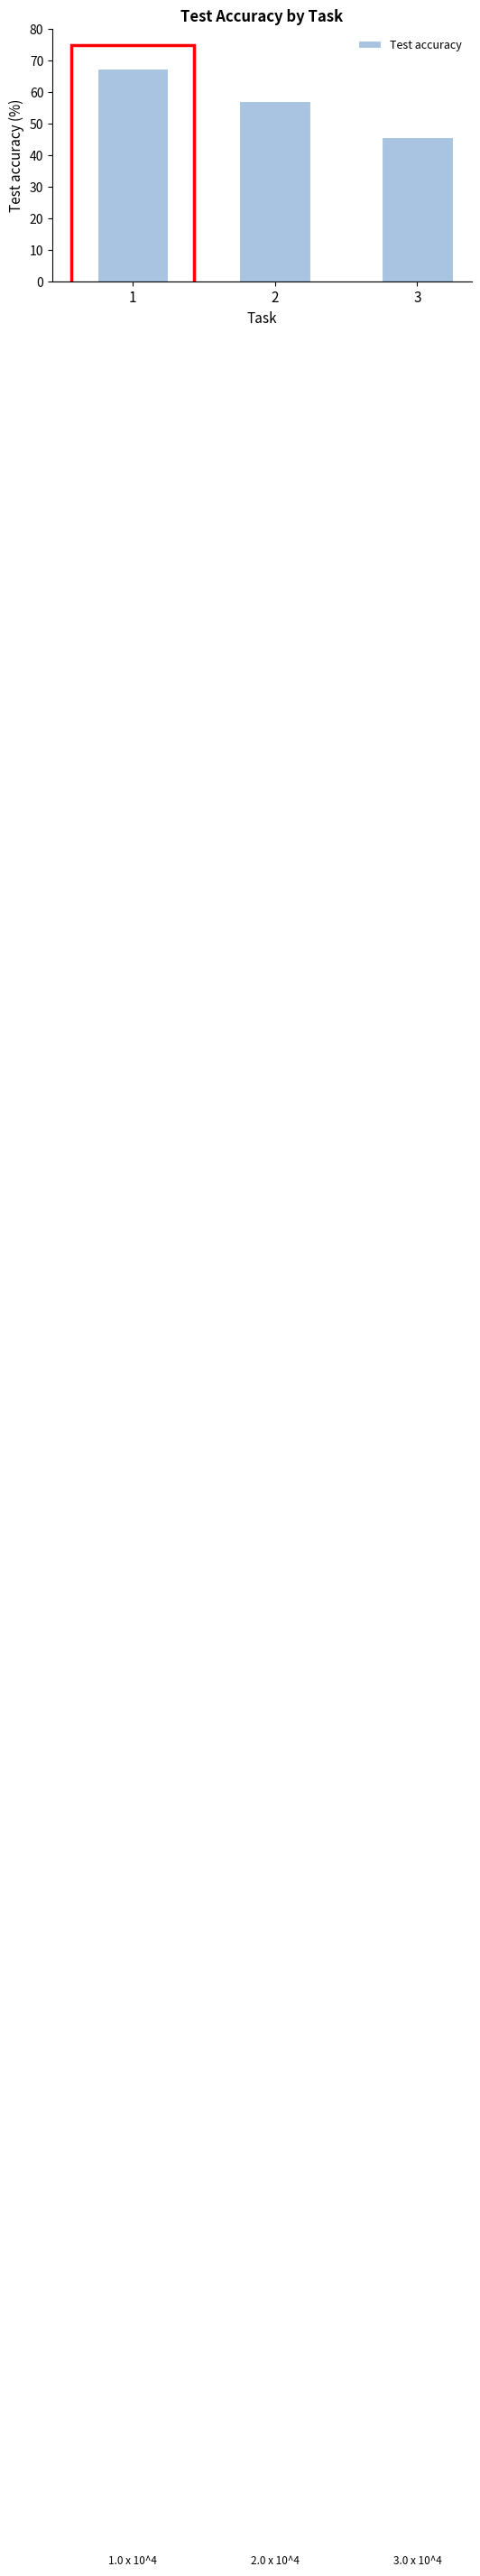

The chart shows a value of 45.8 at 3. True or false?

True